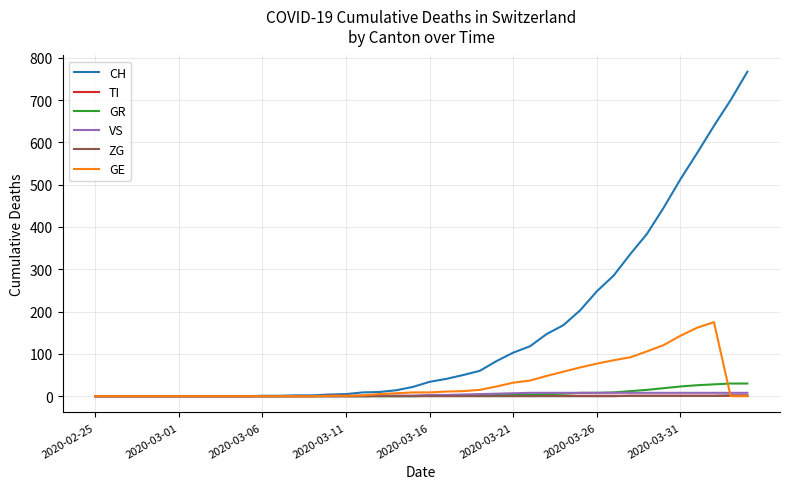

What is the maximum value shown in the chart?

767